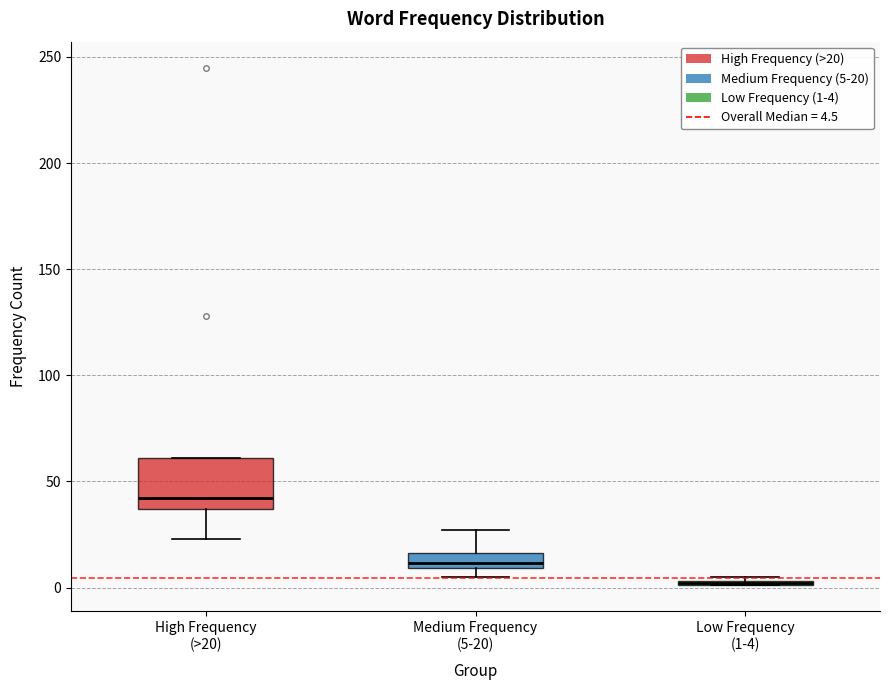

Where is the upper edge of the box for Medium Frequency (5-20) on the y-axis? The values are not printed on the chart, so give them approximately, as read against the axis.

15